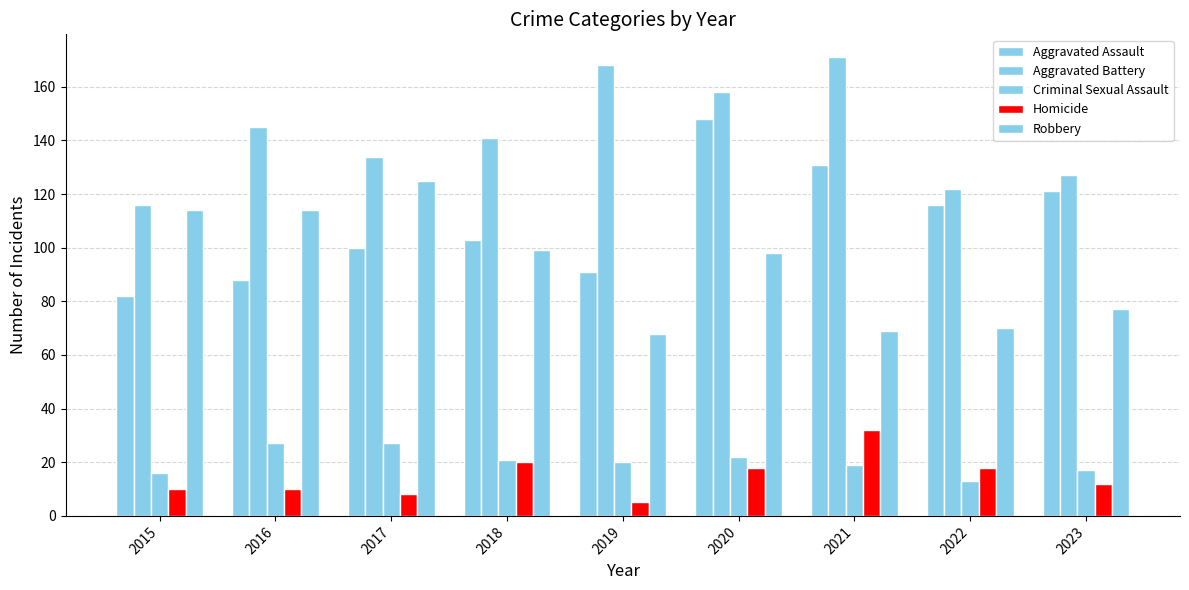

What is the average value of the Robbery series?

93